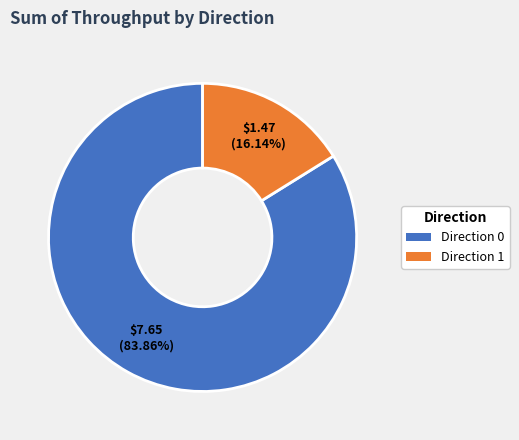

To the nearest percent, what is the average slice percentage?

50%